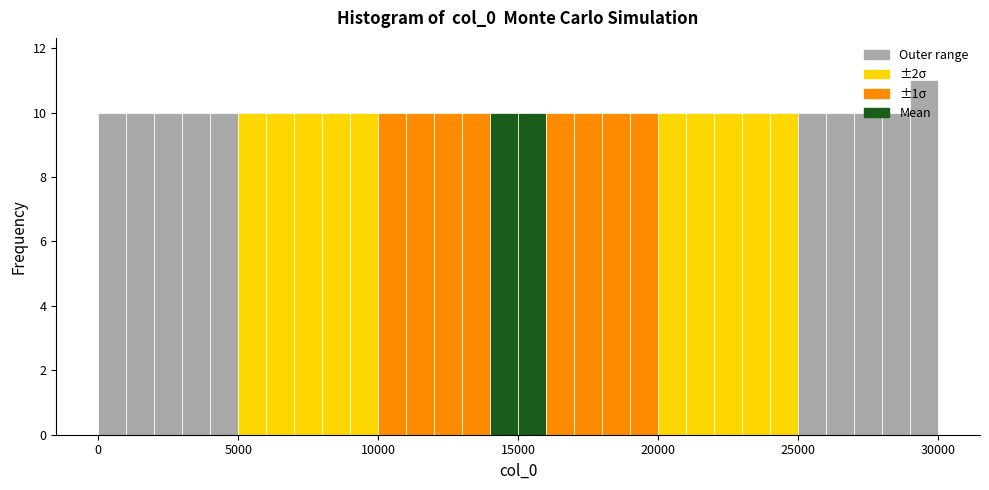

Read against the x-axis, roughly where is the centre of the tallest bar?

29500